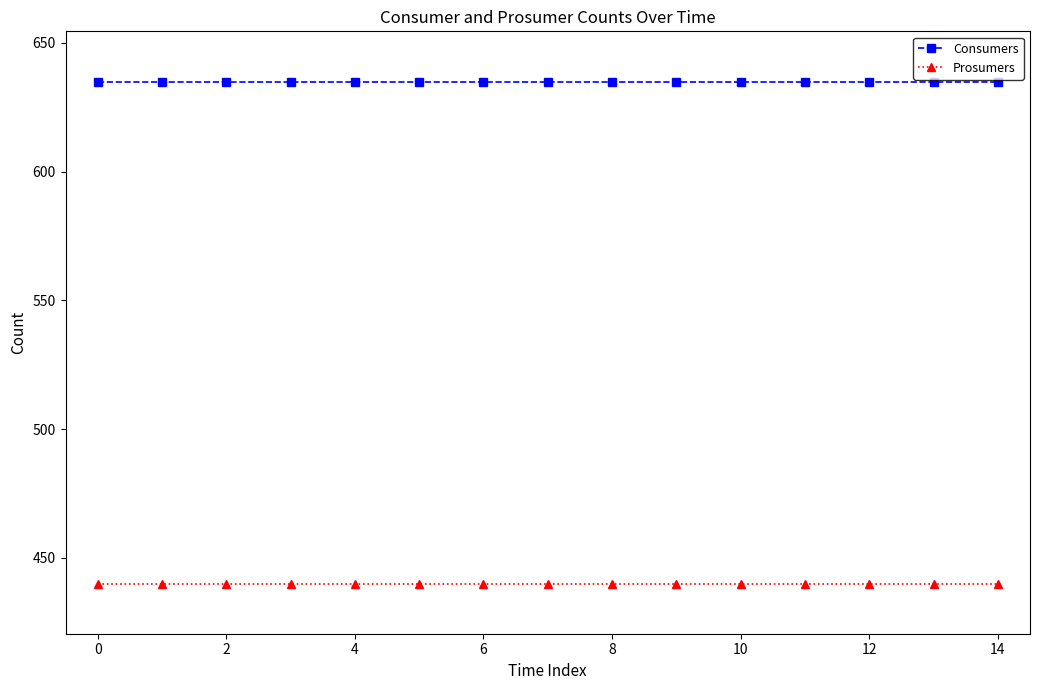

How many categories are shown in the chart?

15